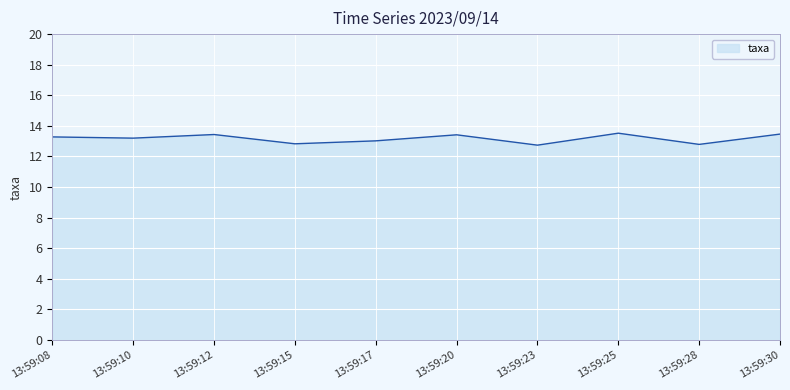

True or false: the data shows 2.6 at 13:59:15.

False